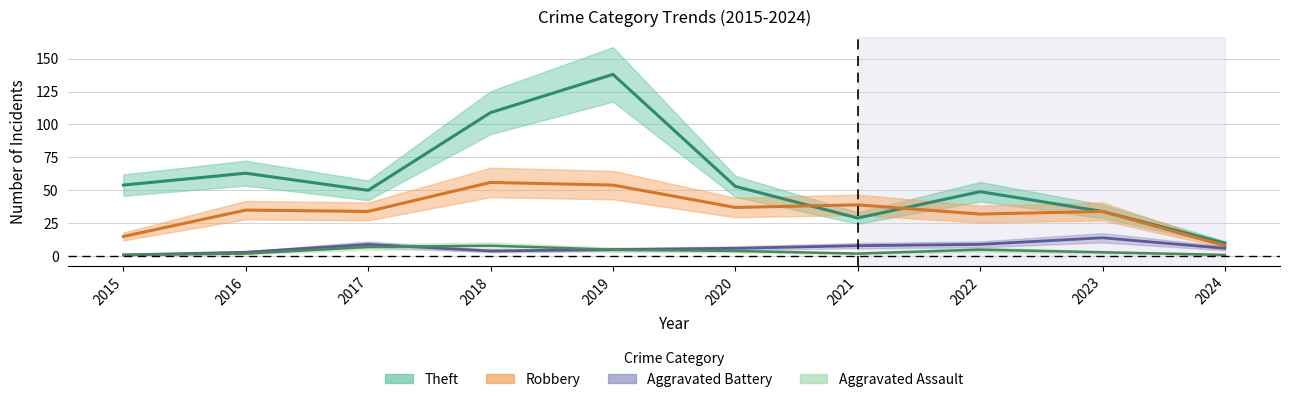

At 2016, list the series in order from smallest to largest.

Aggravated Assault, Aggravated Battery, Robbery, Theft